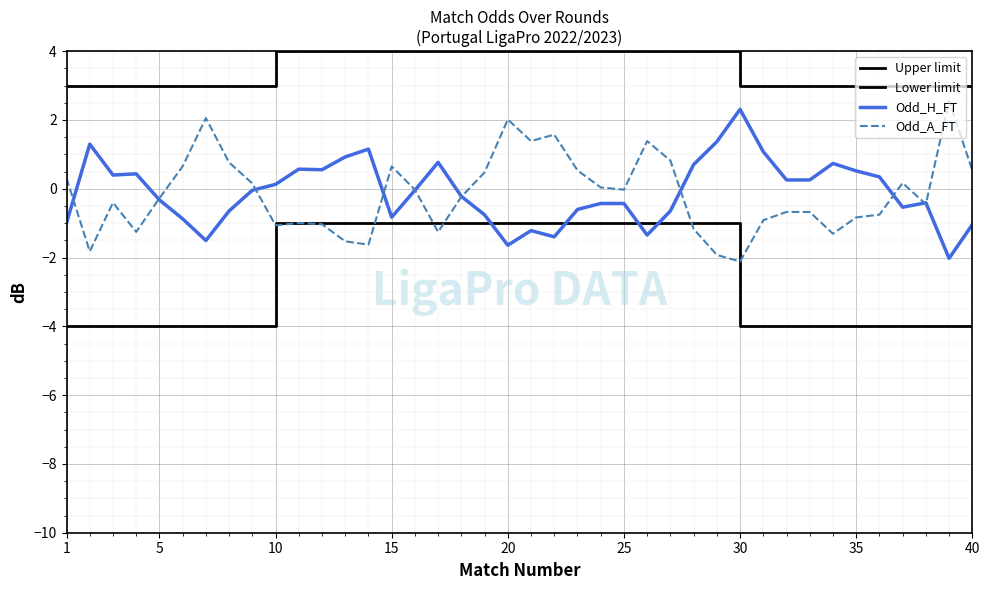

Between 10 and 3, which is larger?

3